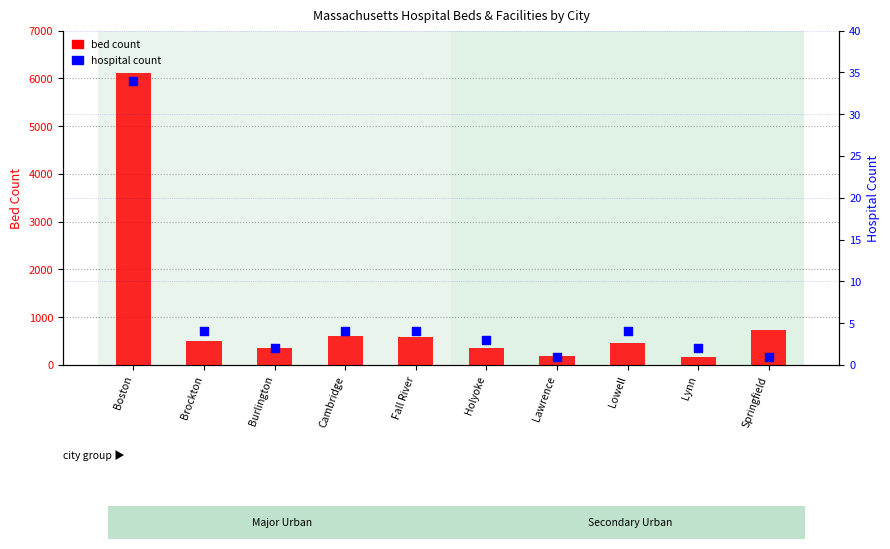

Is the value of hospital count at Brockton greater than the value of bed count at Holyoke?

No